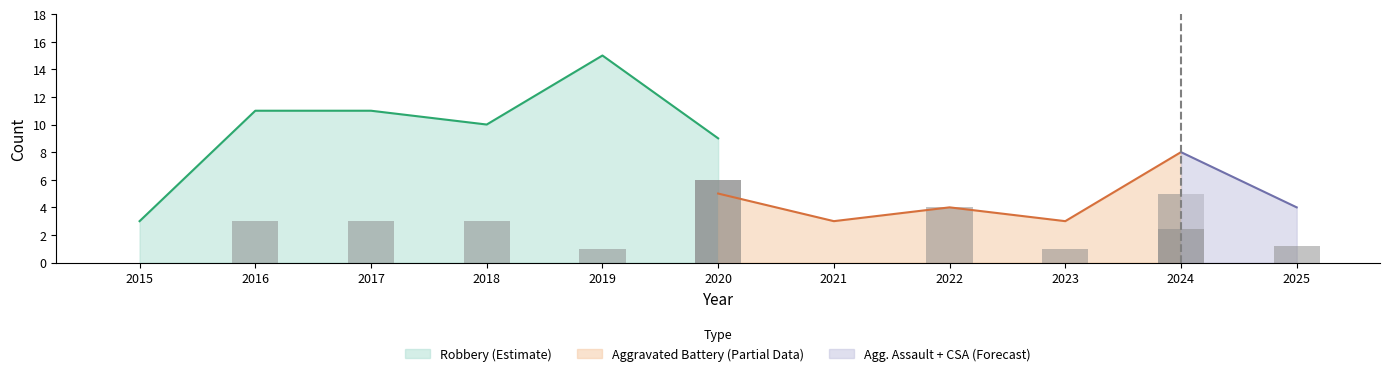

Is it true that Robbery (Estimate) equals 27 at 2019?

False